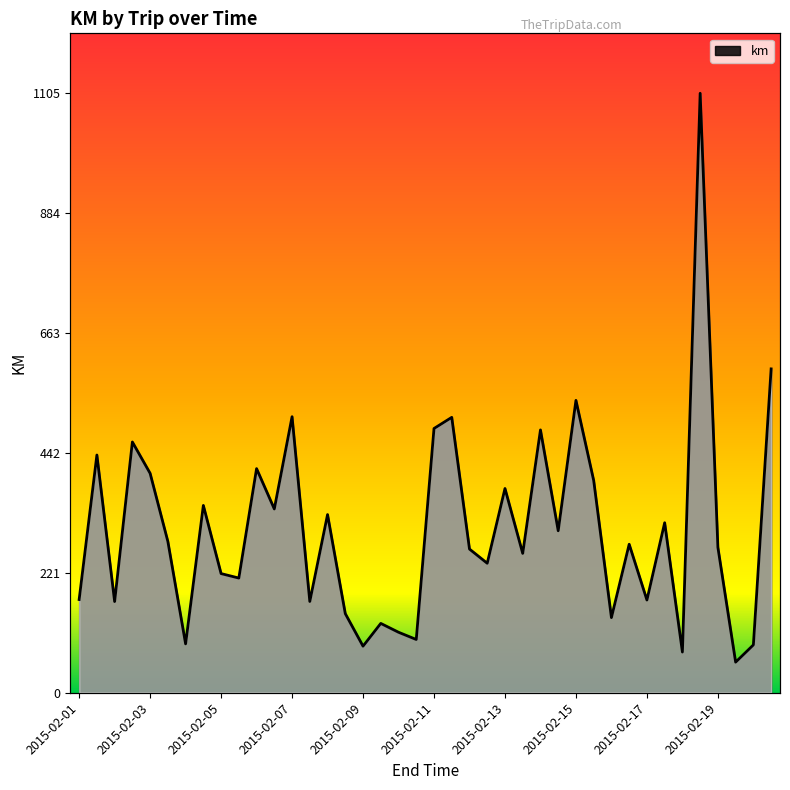

What is the average value?

301.3